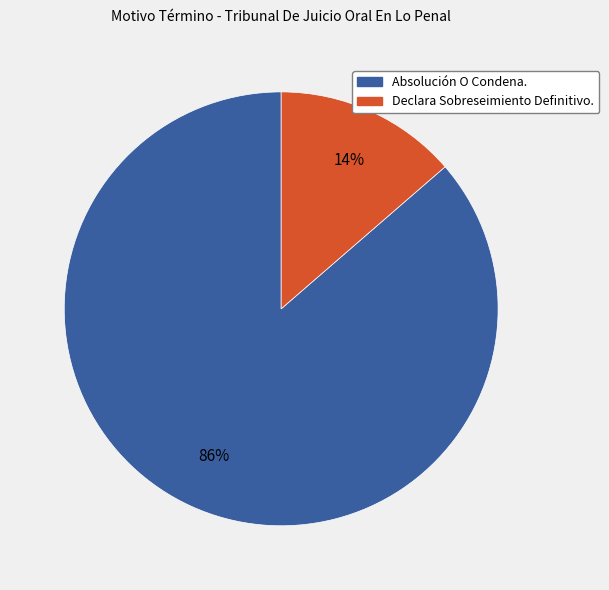

True or false: Absolución O Condena. accounts for 75% of the total.

False